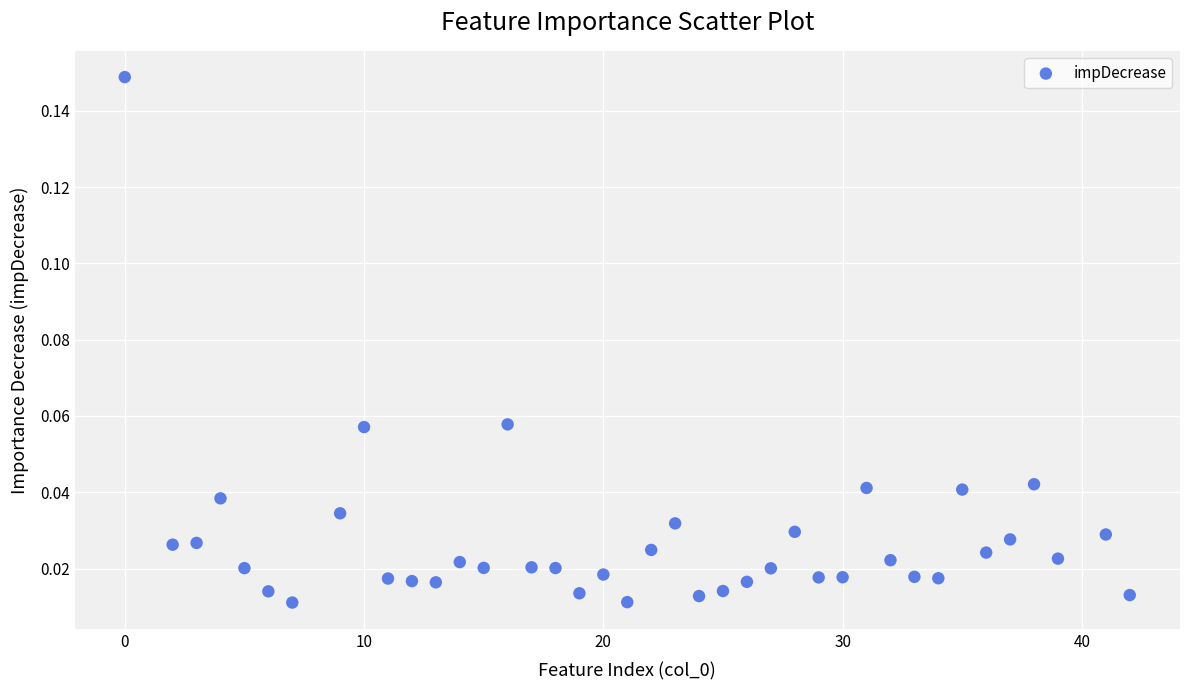

What is the range of X values (max minus min)?

42.0